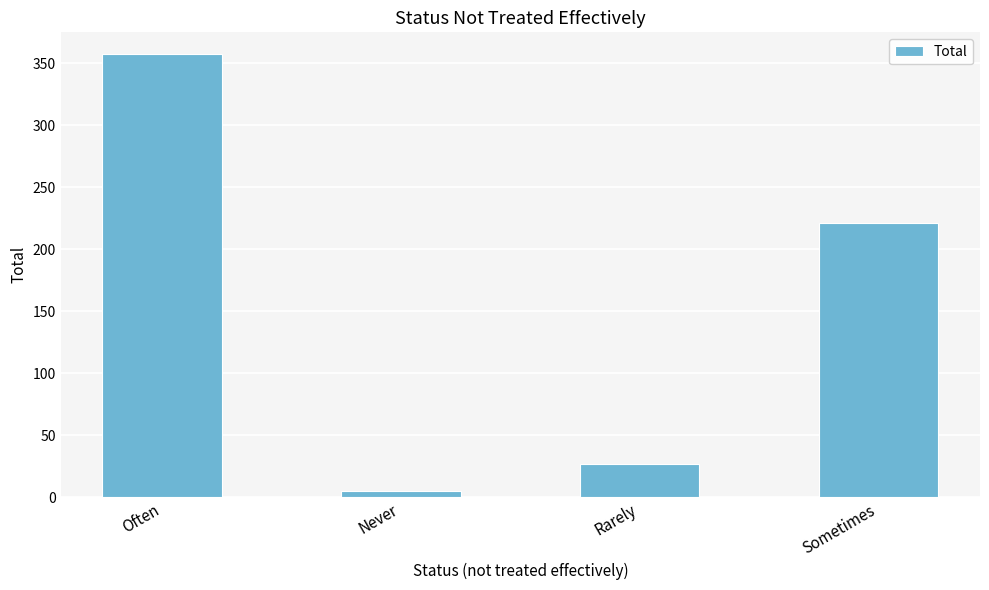

How many data points does each series have?

4